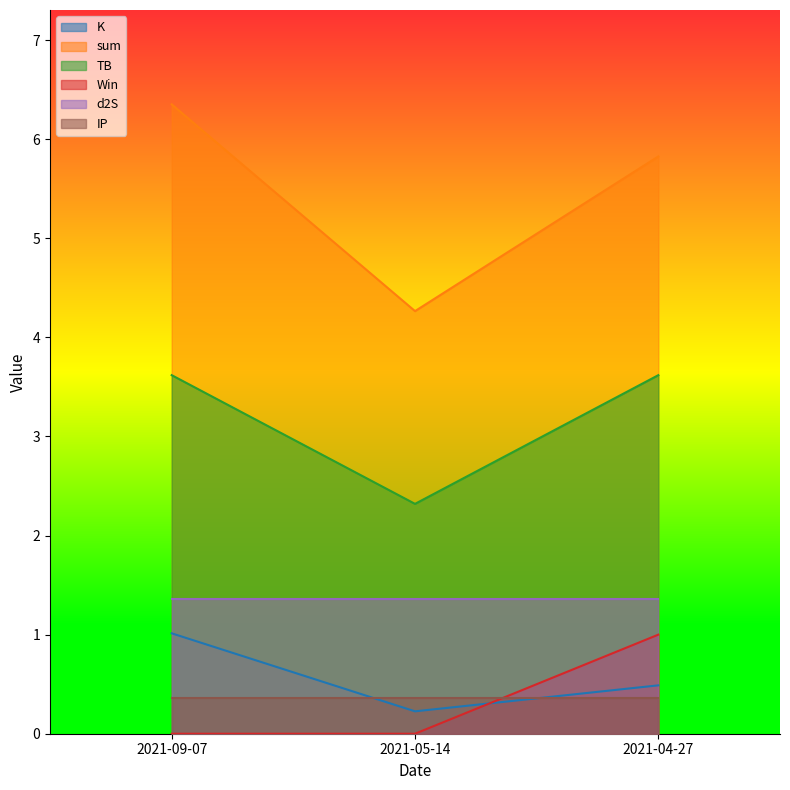

What is the difference between the highest and lowest values at 2021-05-14?

4.3